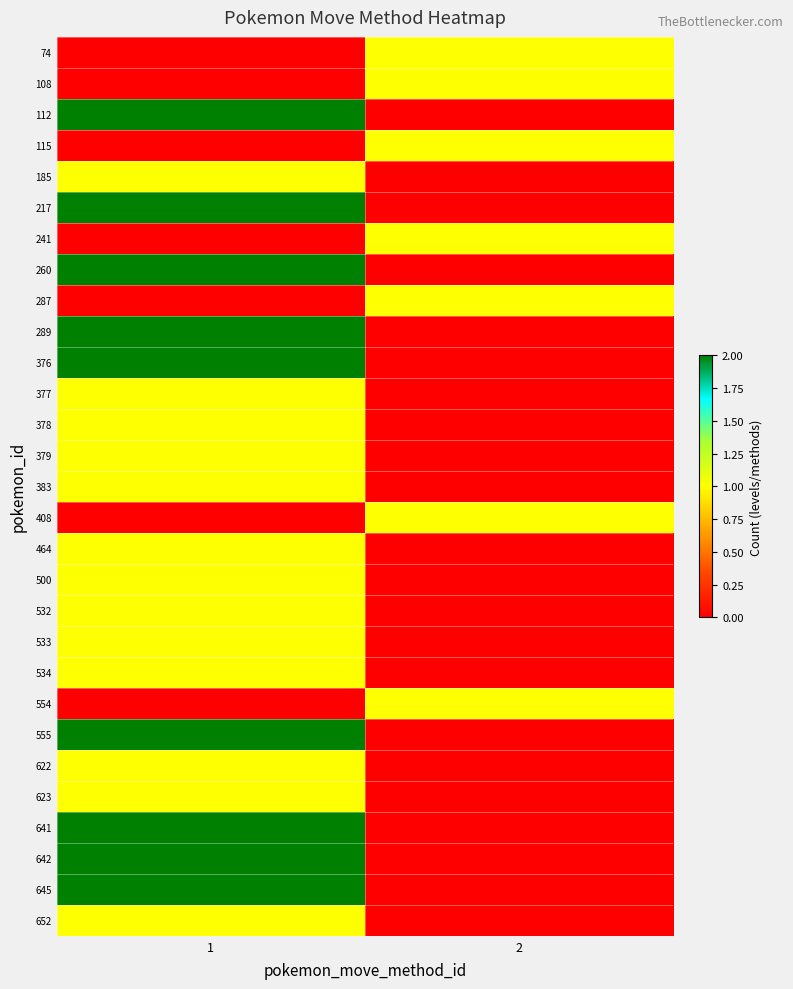

List the series in order of their peak value, highest first.

112, 217, 260, 289, 376, 555, 641, 642, 645, 74, 108, 115, 185, 241, 287, 377, 378, 379, 383, 408, 464, 500, 532, 533, 534, 554, 622, 623, 652